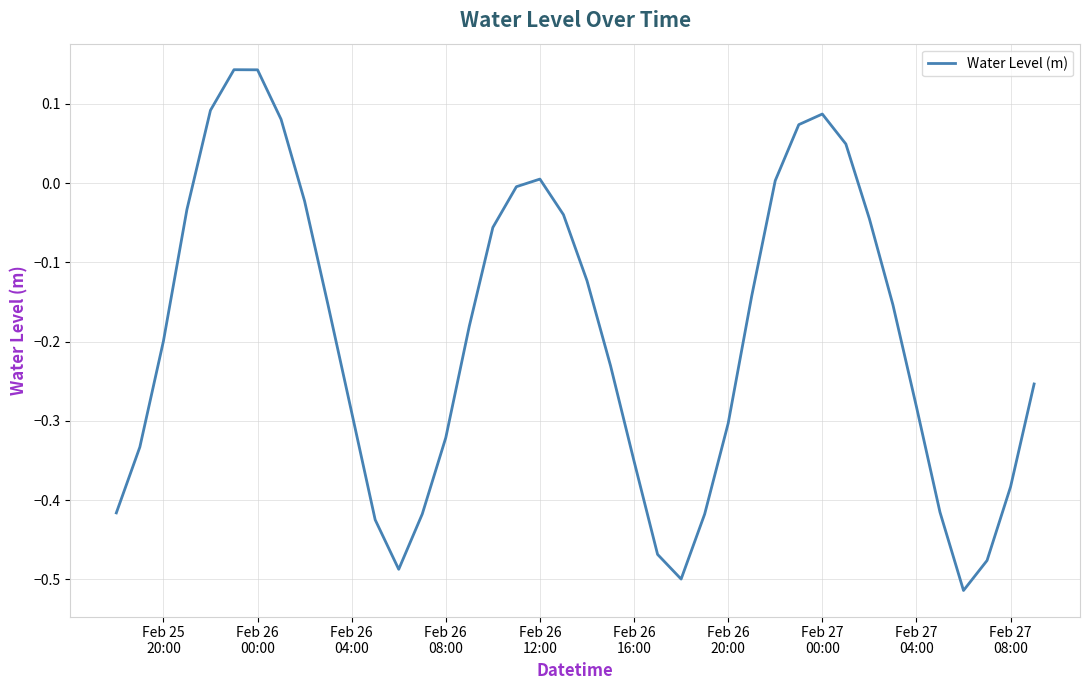

What is the difference between the maximum and minimum values?

0.7